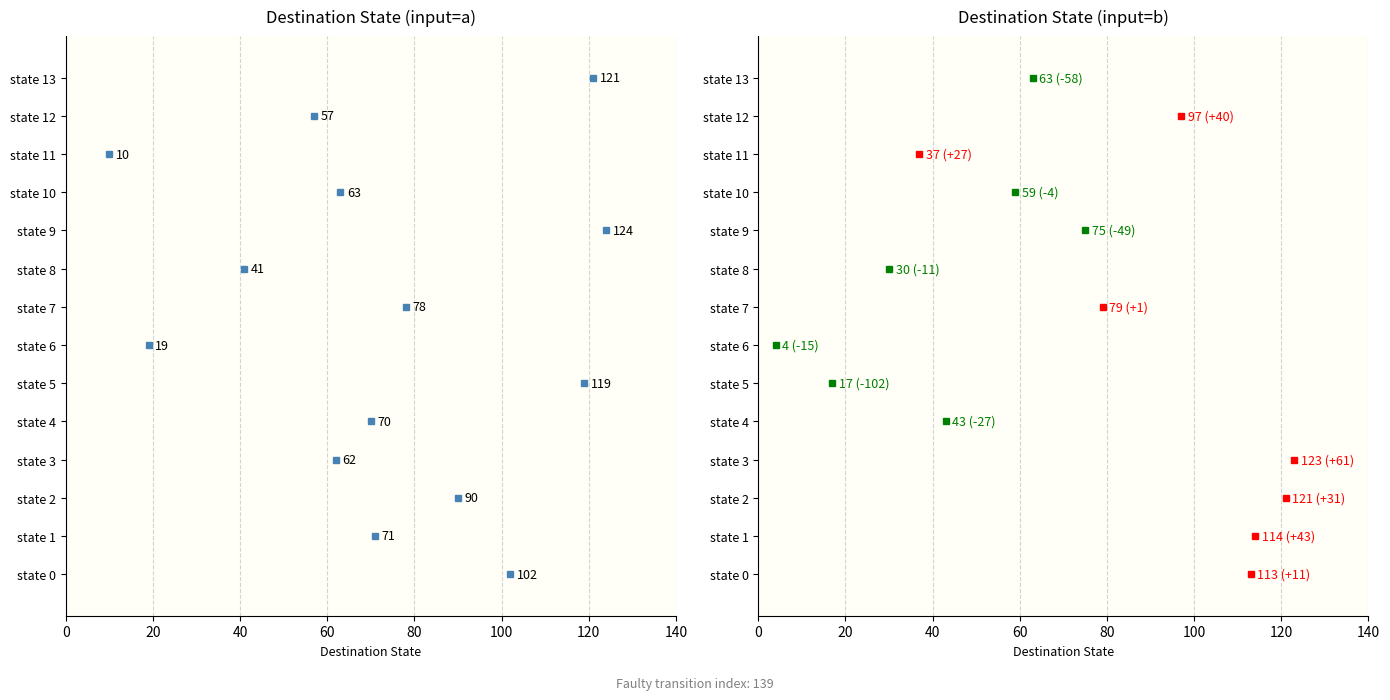

Which category has the highest value across all series?

state 9